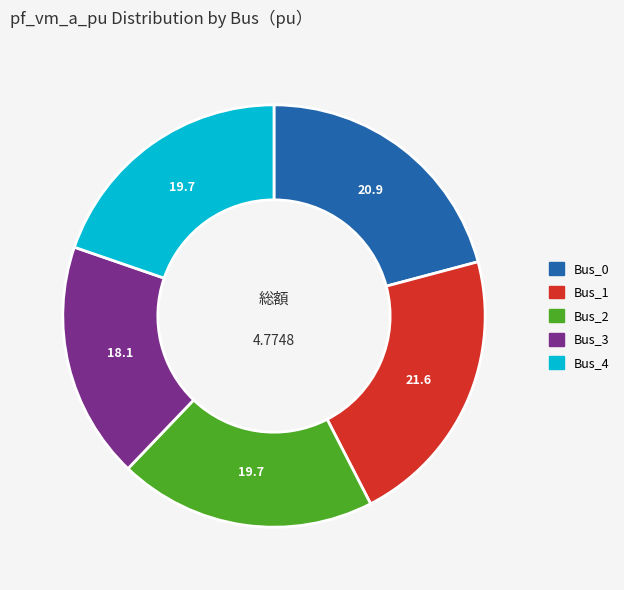

True or false: Bus_2 accounts for 33% of the total.

False